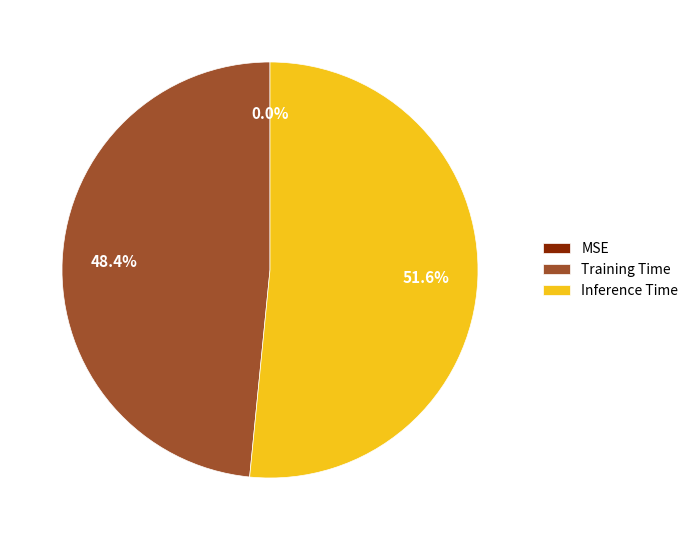

Is there a majority slice in this chart?

Yes